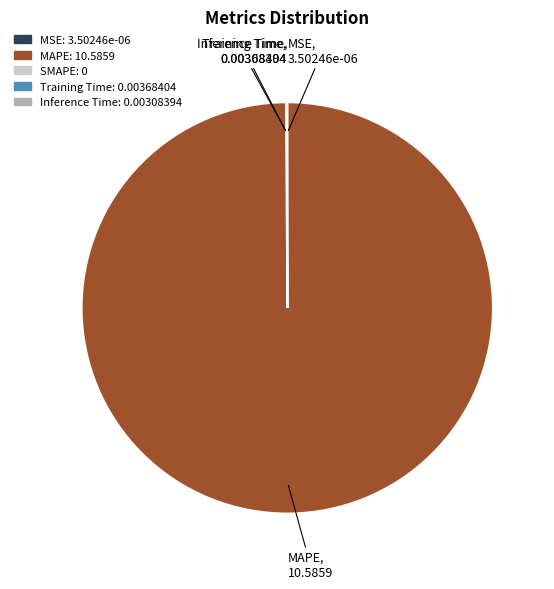

Which slice is the largest?

MAPE